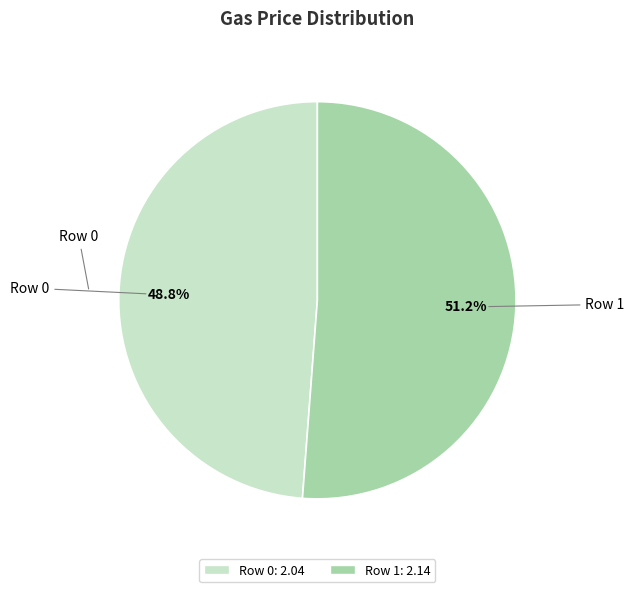

To the nearest percent, what is the difference between the Row 0 and Row 1 slice percentages?

2%